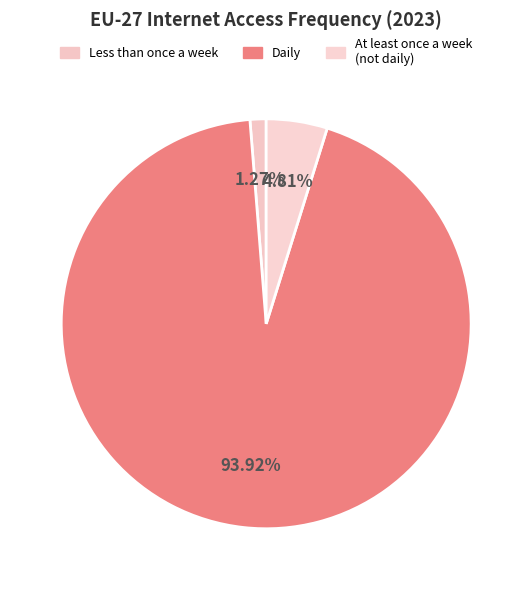

Does any single category account for the majority?

Yes